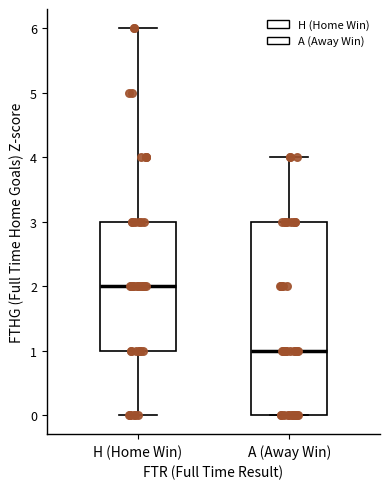

Reading left to right, transcribe this box plot: for each box, give where its median line is, the range the box spans, and where its two whiskers end, as read against the y-axis. The values are not printed on the chart, so give them approximately, as read against the axis.

H (Home Win): median 2, box 1 to 3, whiskers 0 to 6
A (Away Win): median 1, box 0 to 3, whiskers 0 to 4